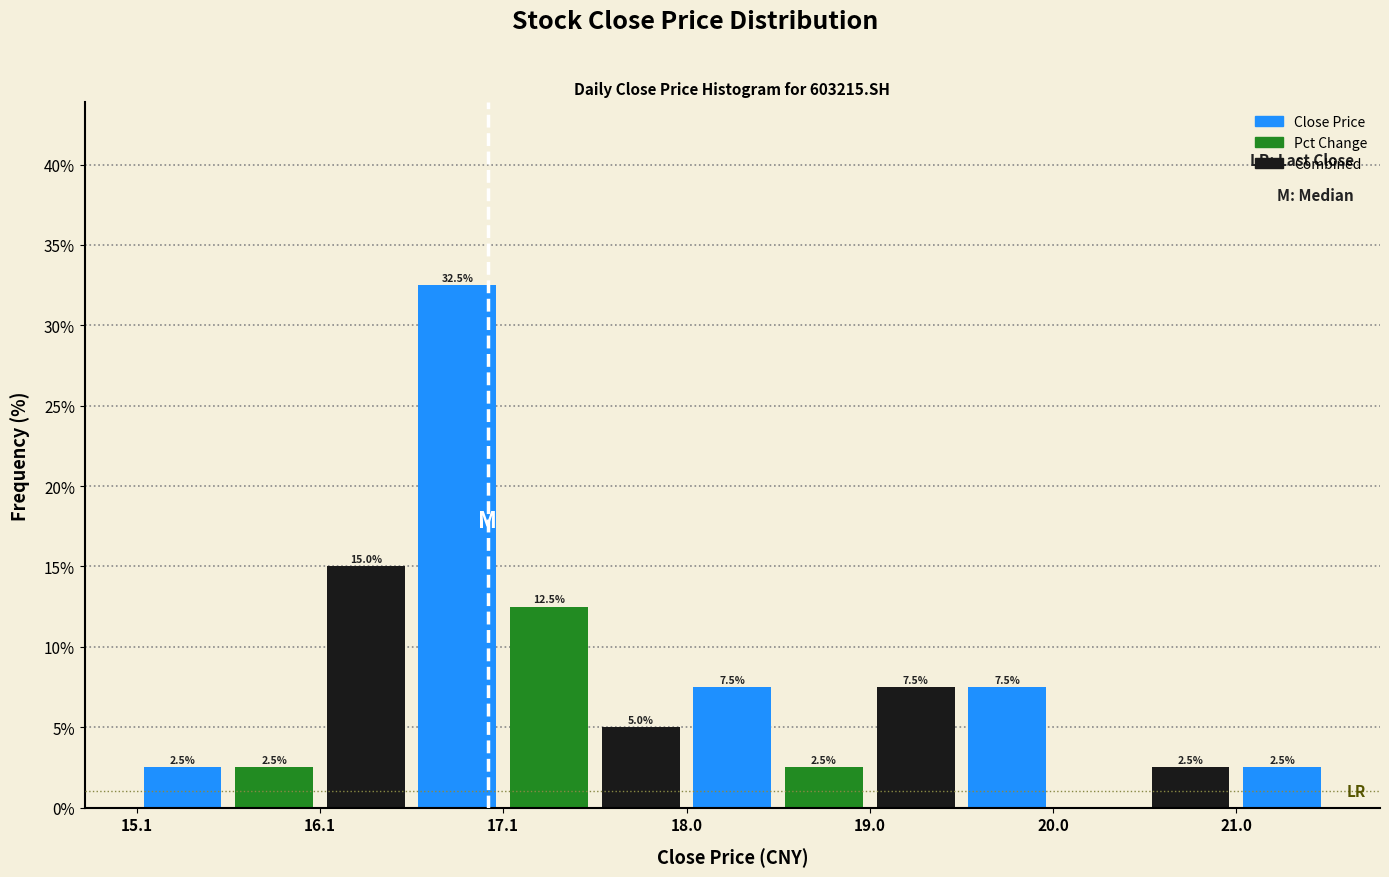

Over which range of the x-axis is the bar tallest?

16.6 to 17.1